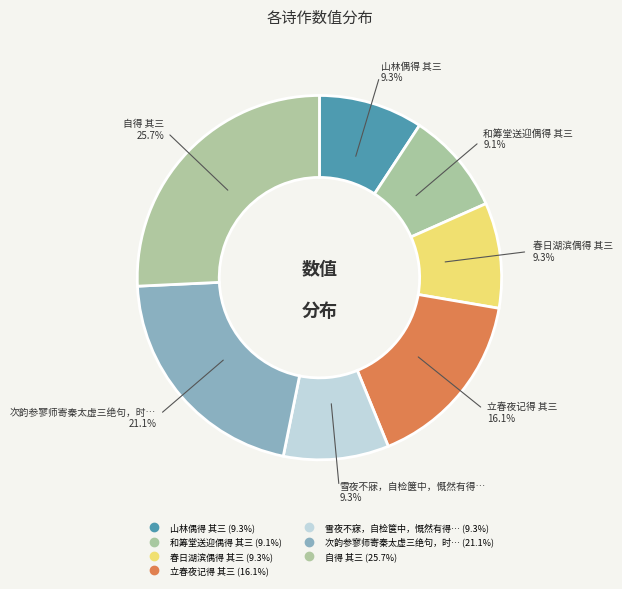

How many slices are in this pie chart?

7